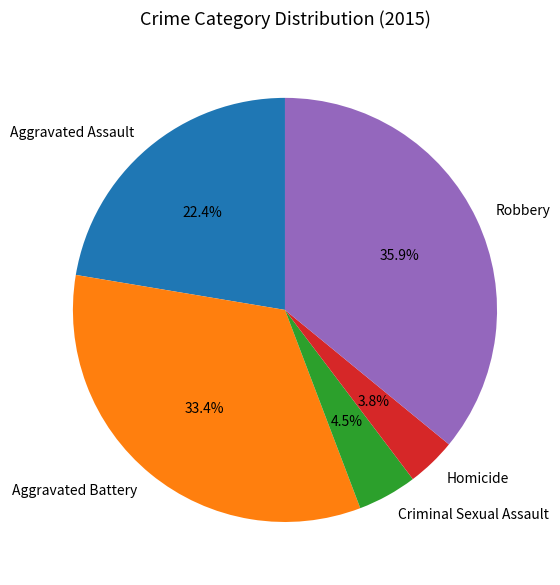

Count the number of slices in the pie.

5